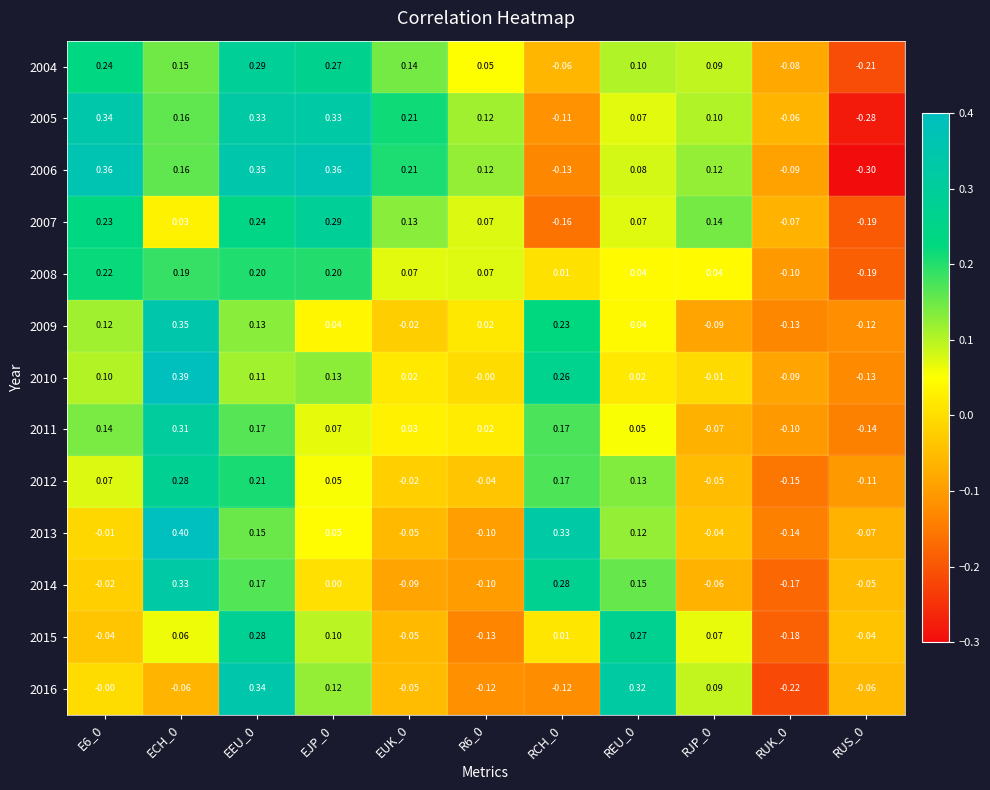

Reading left to right, list all the values displayed in this chart.

2004: E6_0=0.2	ECH_0=0.1	EEU_0=0.3	EJP_0=0.3	EUK_0=0.1	R6_0=0.1	RCH_0=-0.1	REU_0=0.1	RJP_0=0.1	RUK_0=-0.1	RUS_0=-0.2
2005: E6_0=0.3	ECH_0=0.2	EEU_0=0.3	EJP_0=0.3	EUK_0=0.2	R6_0=0.1	RCH_0=-0.1	REU_0=0.1	RJP_0=0.1	RUK_0=-0.1	RUS_0=-0.3
2006: E6_0=0.4	ECH_0=0.2	EEU_0=0.3	EJP_0=0.4	EUK_0=0.2	R6_0=0.1	RCH_0=-0.1	REU_0=0.1	RJP_0=0.1	RUK_0=-0.1	RUS_0=-0.3
2007: E6_0=0.2	ECH_0=0.0	EEU_0=0.2	EJP_0=0.3	EUK_0=0.1	R6_0=0.1	RCH_0=-0.2	REU_0=0.1	RJP_0=0.1	RUK_0=-0.1	RUS_0=-0.2
2008: E6_0=0.2	ECH_0=0.2	EEU_0=0.2	EJP_0=0.2	EUK_0=0.1	R6_0=0.1	RCH_0=0.0	REU_0=0.0	RJP_0=0.0	RUK_0=-0.1	RUS_0=-0.2
2009: E6_0=0.1	ECH_0=0.3	EEU_0=0.1	EJP_0=0.0	EUK_0=-0.0	R6_0=0.0	RCH_0=0.2	REU_0=0.0	RJP_0=-0.1	RUK_0=-0.1	RUS_0=-0.1
2010: E6_0=0.1	ECH_0=0.4	EEU_0=0.1	EJP_0=0.1	EUK_0=0.0	R6_0=-0.0	RCH_0=0.3	REU_0=0.0	RJP_0=-0.0	RUK_0=-0.1	RUS_0=-0.1
2011: E6_0=0.1	ECH_0=0.3	EEU_0=0.2	EJP_0=0.1	EUK_0=0.0	R6_0=0.0	RCH_0=0.2	REU_0=0.1	RJP_0=-0.1	RUK_0=-0.1	RUS_0=-0.1
2012: E6_0=0.1	ECH_0=0.3	EEU_0=0.2	EJP_0=0.1	EUK_0=-0.0	R6_0=-0.0	RCH_0=0.2	REU_0=0.1	RJP_0=-0.1	RUK_0=-0.1	RUS_0=-0.1
2013: E6_0=-0.0	ECH_0=0.4	EEU_0=0.1	EJP_0=0.1	EUK_0=-0.1	R6_0=-0.1	RCH_0=0.3	REU_0=0.1	RJP_0=-0.0	RUK_0=-0.1	RUS_0=-0.1
2014: E6_0=-0.0	ECH_0=0.3	EEU_0=0.2	EJP_0=0.0	EUK_0=-0.1	R6_0=-0.1	RCH_0=0.3	REU_0=0.1	RJP_0=-0.1	RUK_0=-0.2	RUS_0=-0.1
2015: E6_0=-0.0	ECH_0=0.1	EEU_0=0.3	EJP_0=0.1	EUK_0=-0.1	R6_0=-0.1	RCH_0=0.0	REU_0=0.3	RJP_0=0.1	RUK_0=-0.2	RUS_0=-0.0
2016: E6_0=-0.0	ECH_0=-0.1	EEU_0=0.3	EJP_0=0.1	EUK_0=-0.1	R6_0=-0.1	RCH_0=-0.1	REU_0=0.3	RJP_0=0.1	RUK_0=-0.2	RUS_0=-0.1